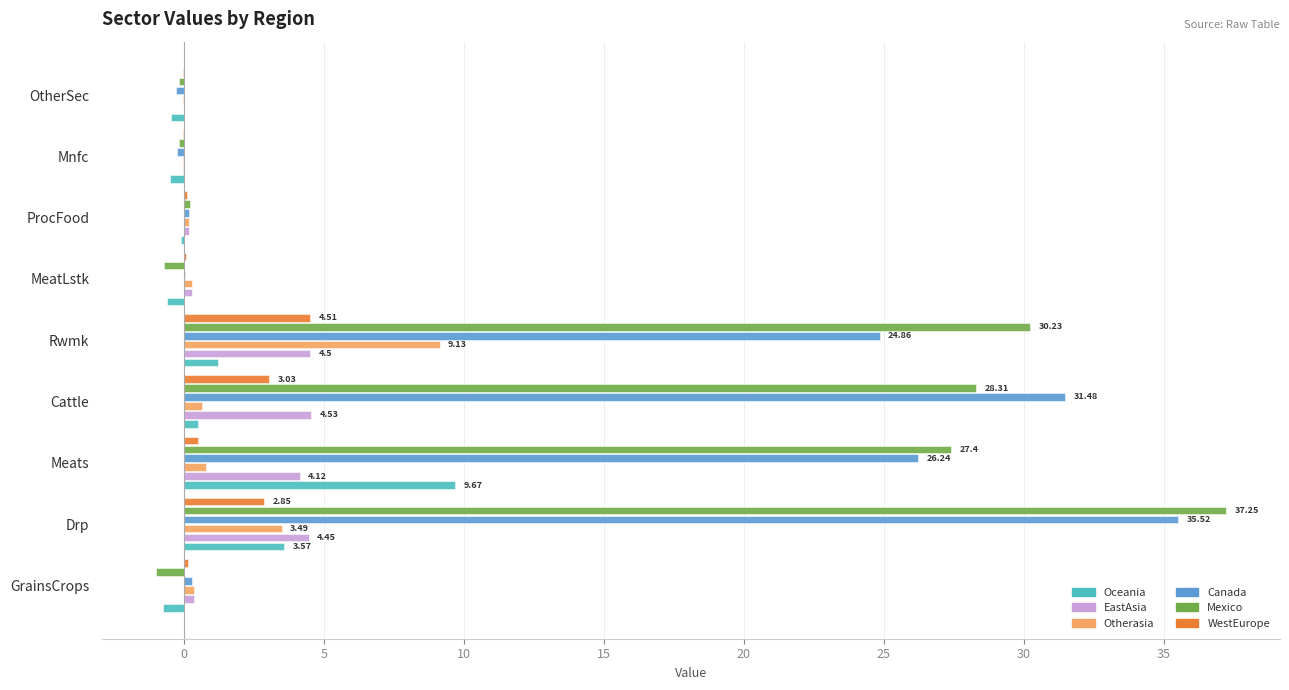

What is the sum of all EastAsia values?

18.3